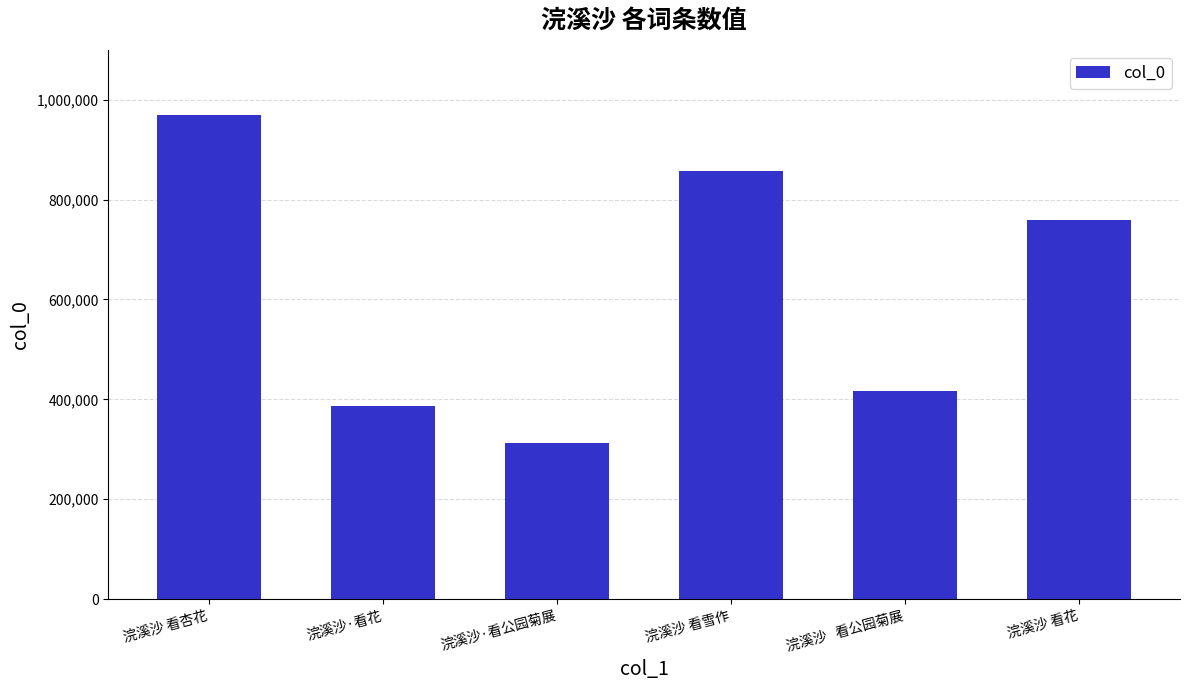

List the labels in order of value, smallest first.

浣溪沙·看公园菊展, 浣溪沙·看花, 浣溪沙   看公园菊展, 浣溪沙 看花, 浣溪沙 看雪作, 浣溪沙 看杏花